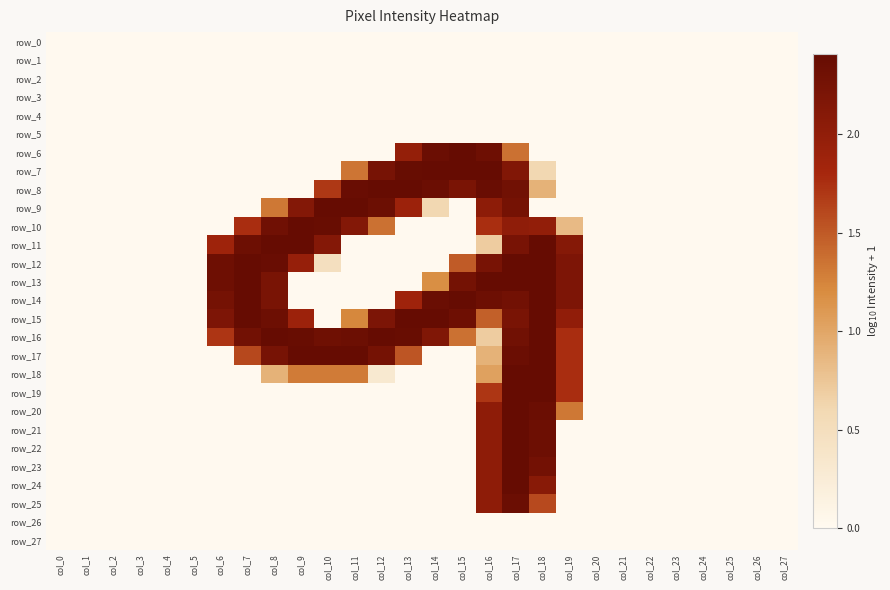

True or false: row_16 has a value of 2.3 at col_11.

True